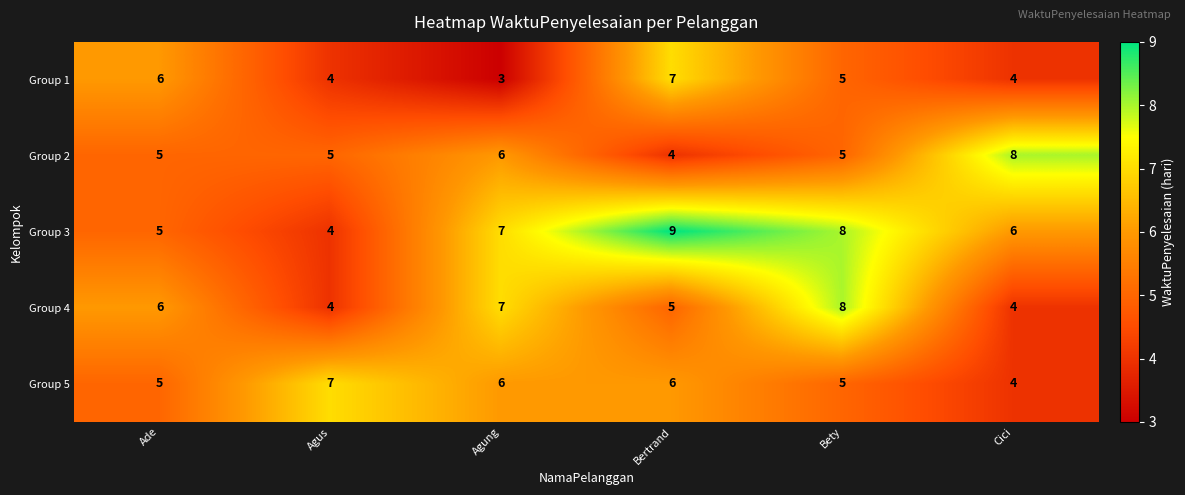

What is the difference between the second highest and second lowest values in the Group 4 series?

3